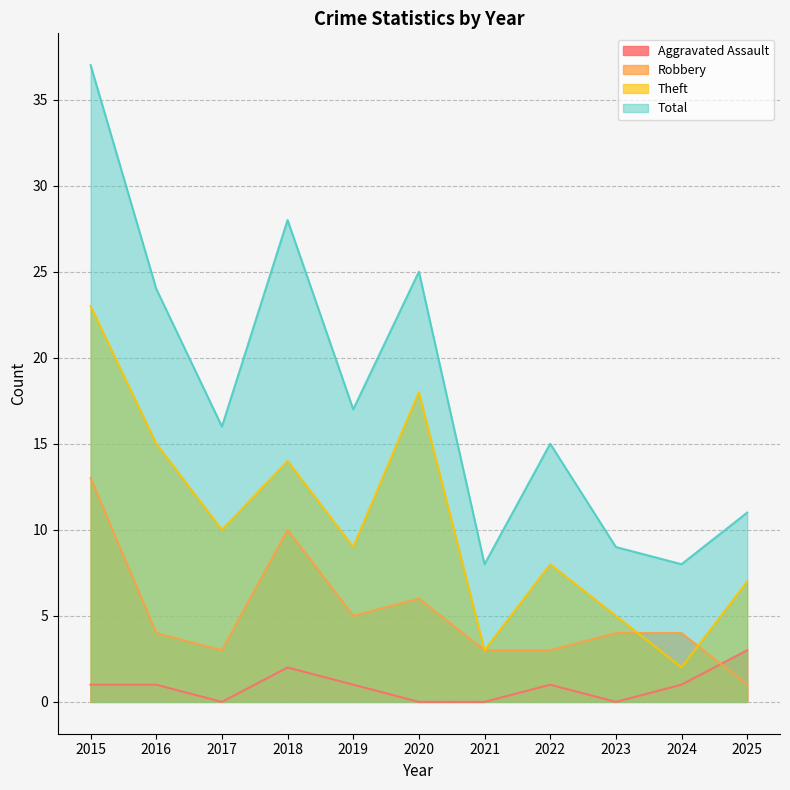

True or false: Theft has more than 1 interior local peaks.

True